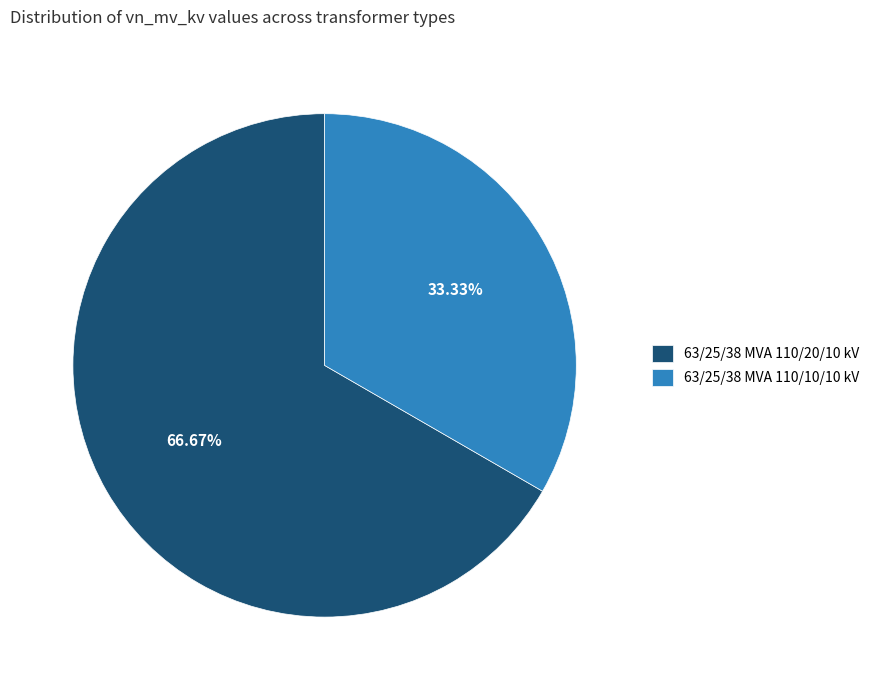

Is it true that 63/25/38 MVA 110/20/10 kV is 54% of the pie?

False